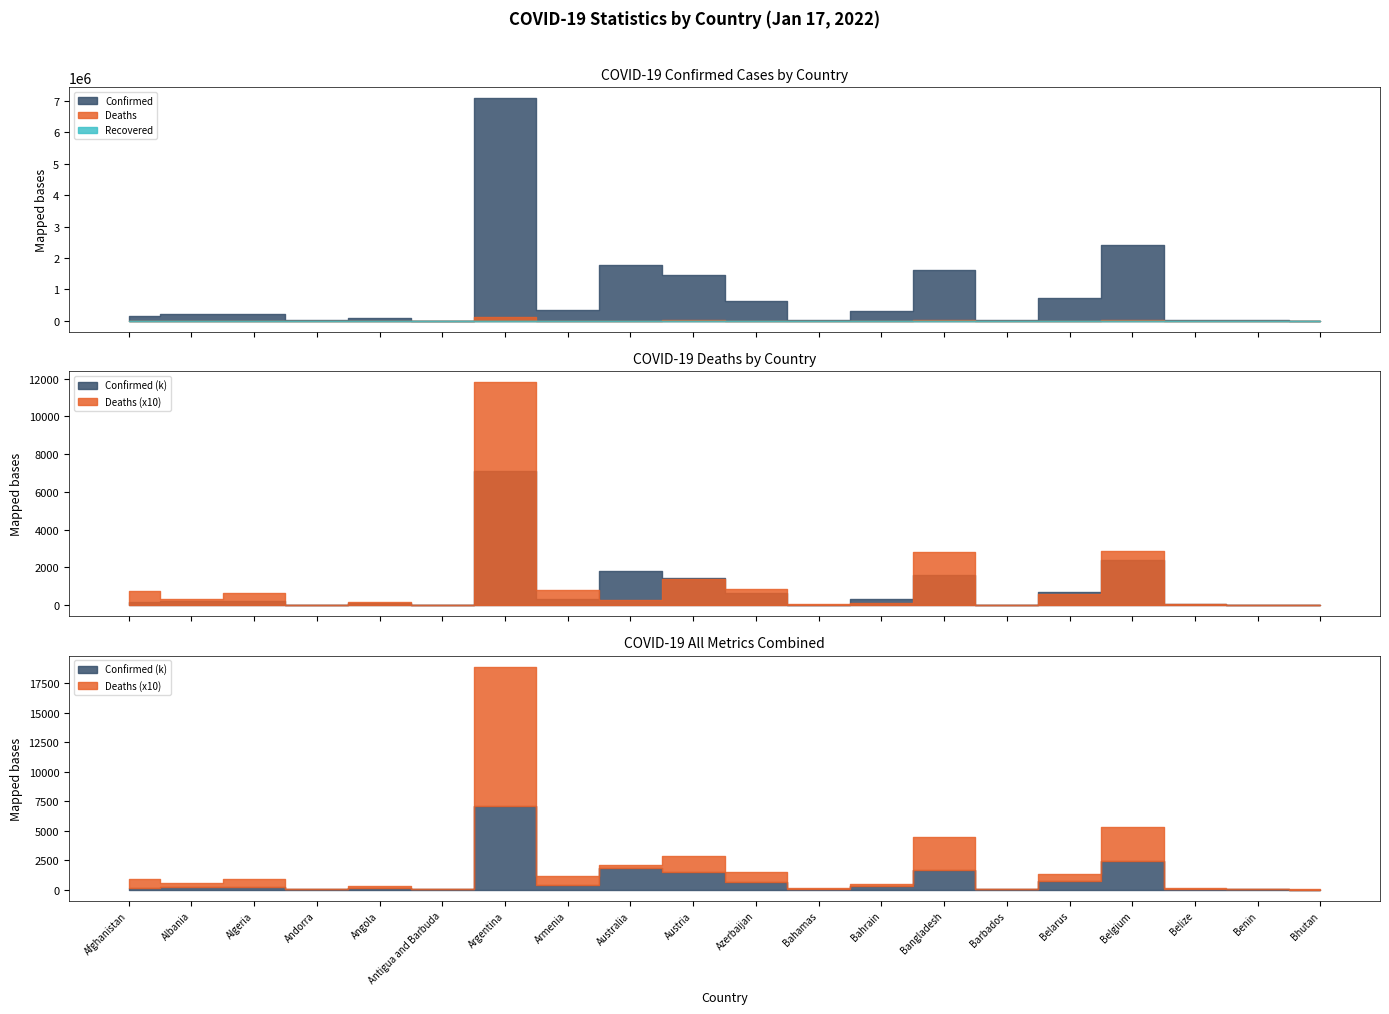

What is the total value across all series at Albania?

235906